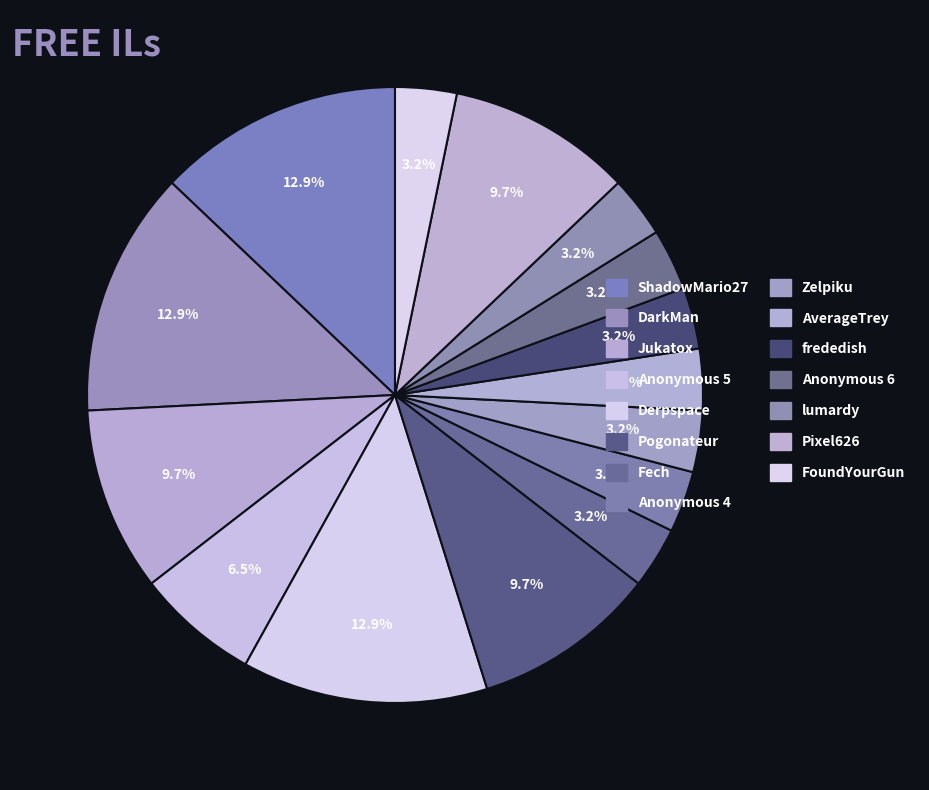

What is the smallest slice in the pie chart?

Fech